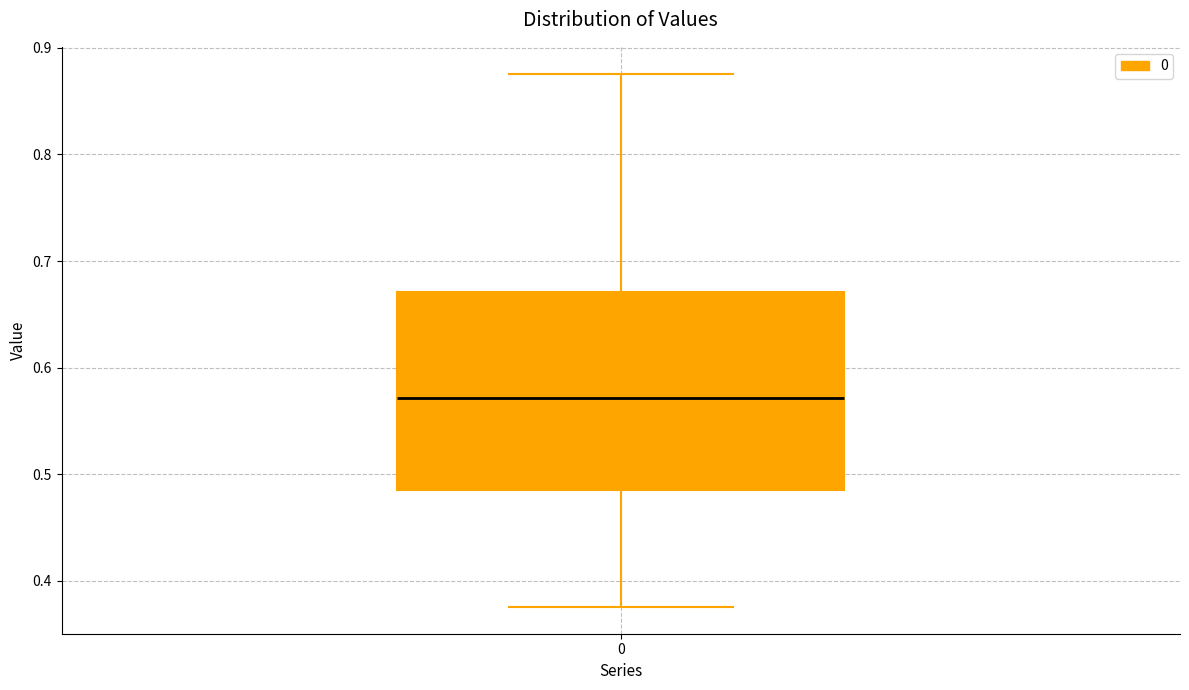

Read this box plot against the y-axis: the position of the median line, the range covered by the box, and the ends of both whiskers. The values are not printed on the chart, so give them approximately, as read against the axis.

median 0.57, box 0.49 to 0.67, whiskers 0.38 to 0.88